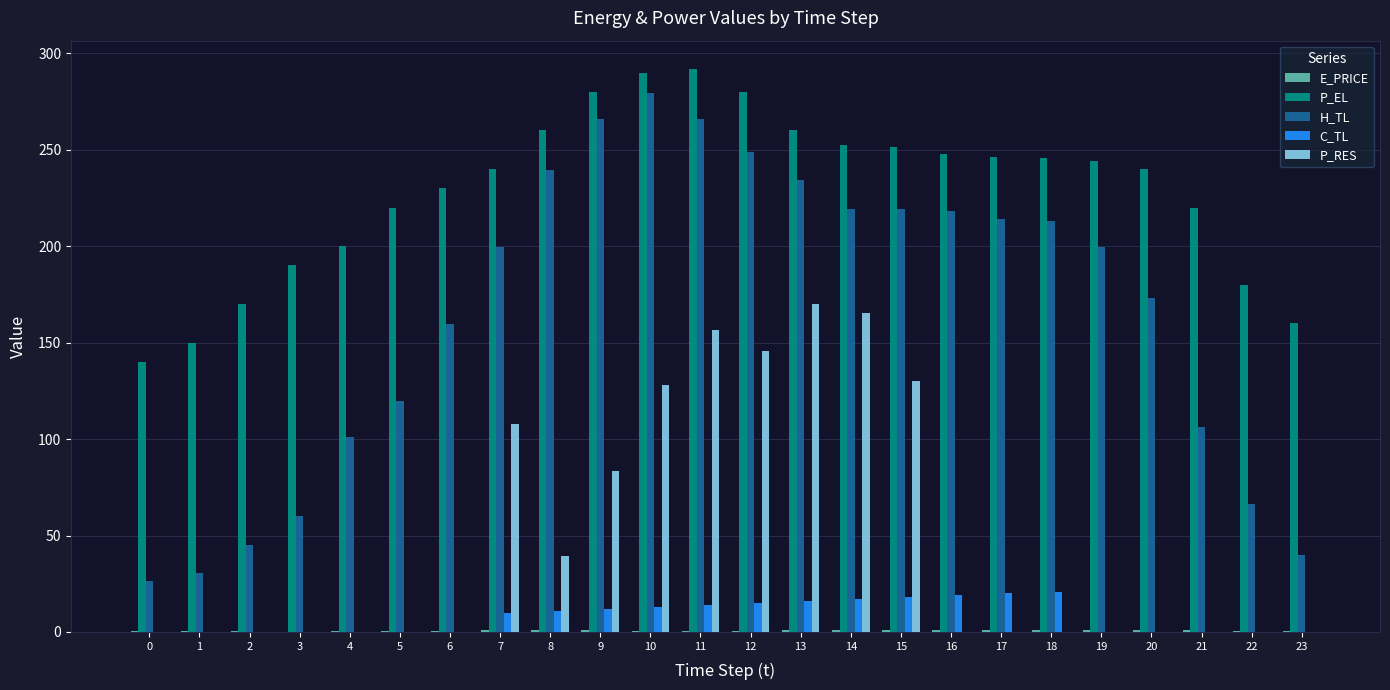

Is the value of H_TL at 17 greater than the value of P_EL at 1?

Yes